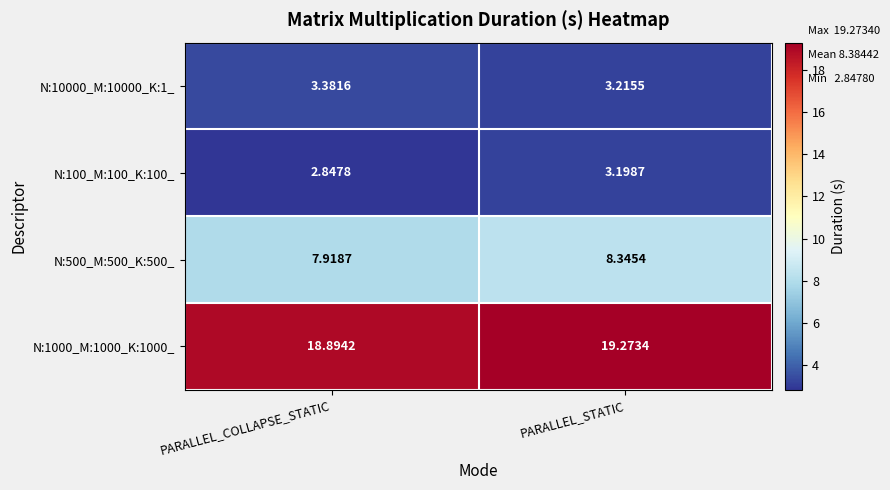

Where is N:1000_M:1000_K:1000_ nearest to the value 19?

PARALLEL_COLLAPSE_STATIC